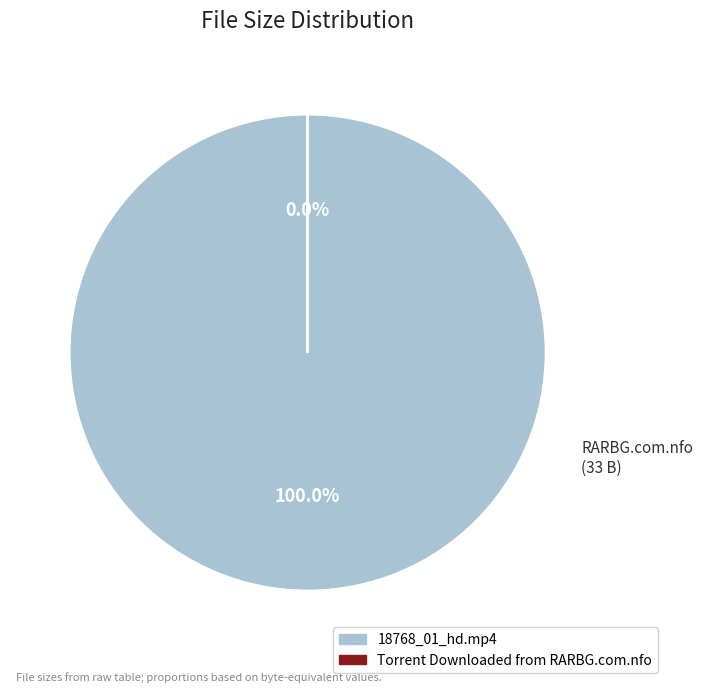

The Torrent Downloaded from RARBG.com.nfo slice represents 1% of the pie. True or false?

False